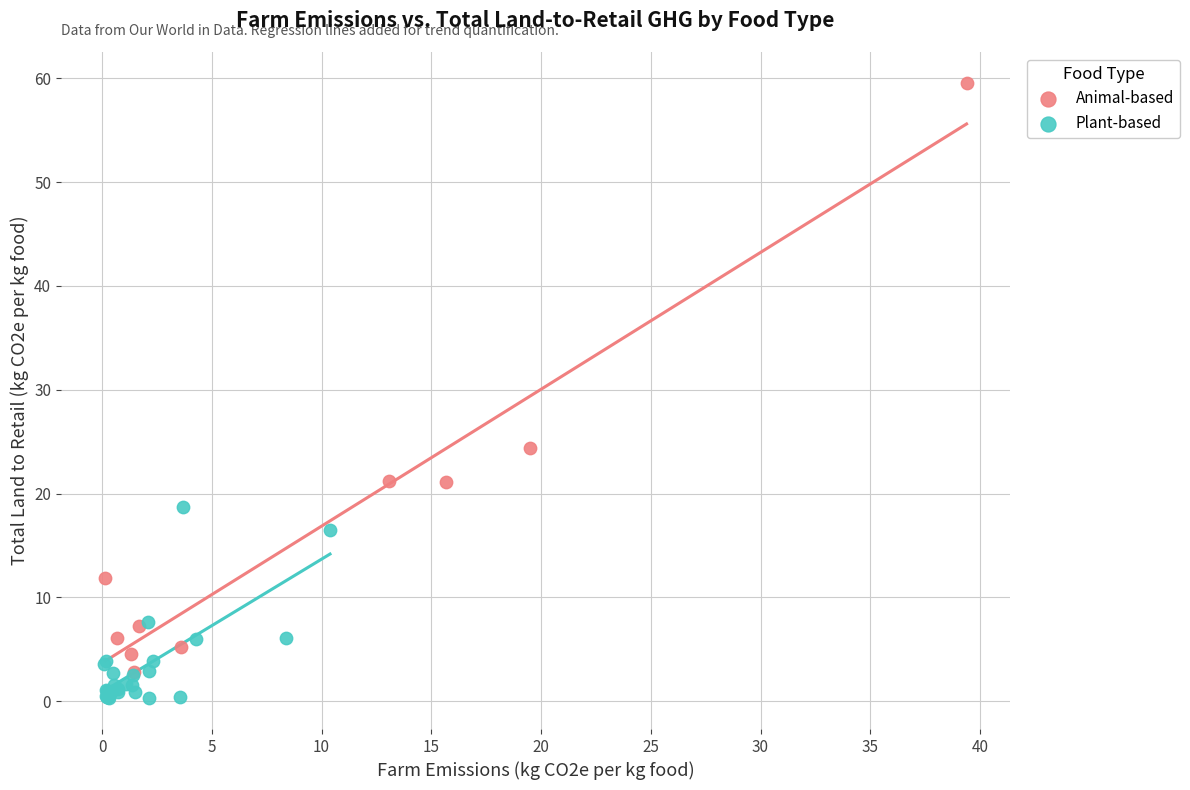

Which series has the largest Y range (max minus min)?

Animal-based